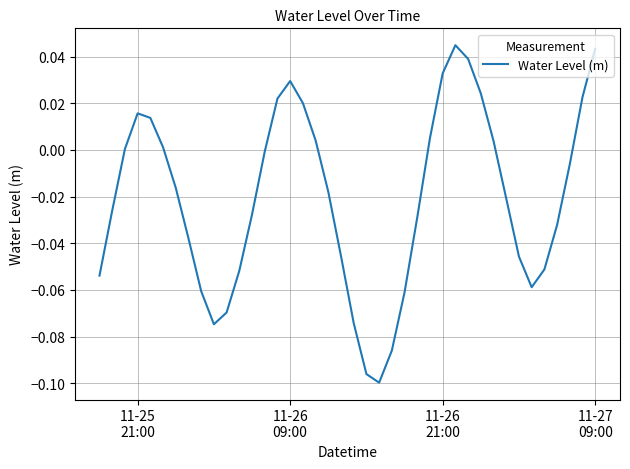

What is the difference between the maximum and minimum values?

0.1